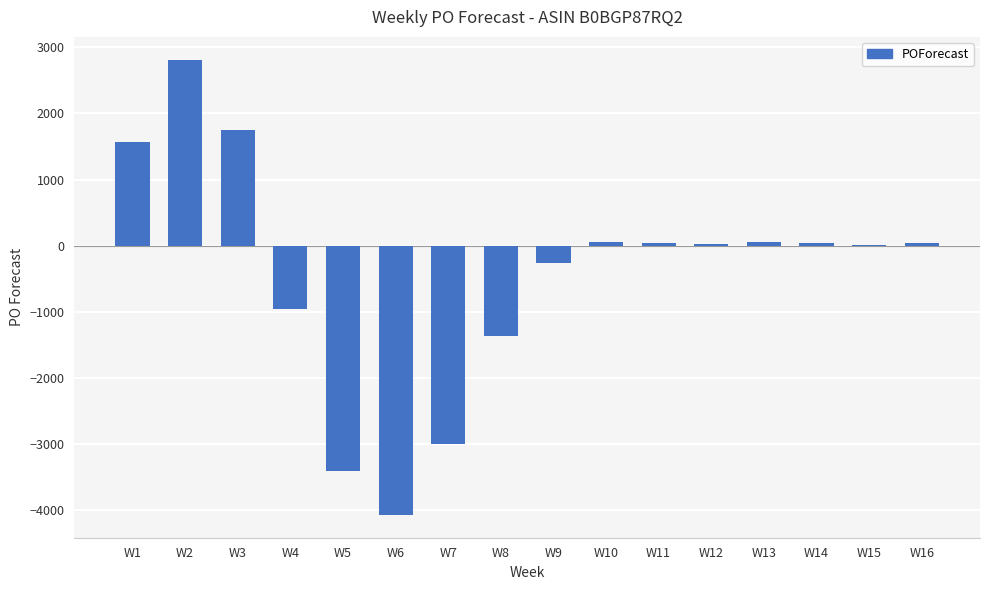

What is the greatest value displayed?

2814